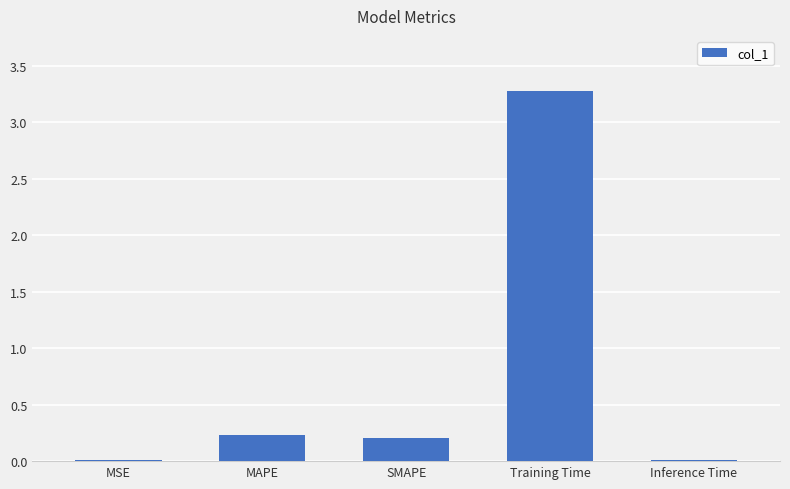

What is the label of the 1st bar from the right?

Inference Time